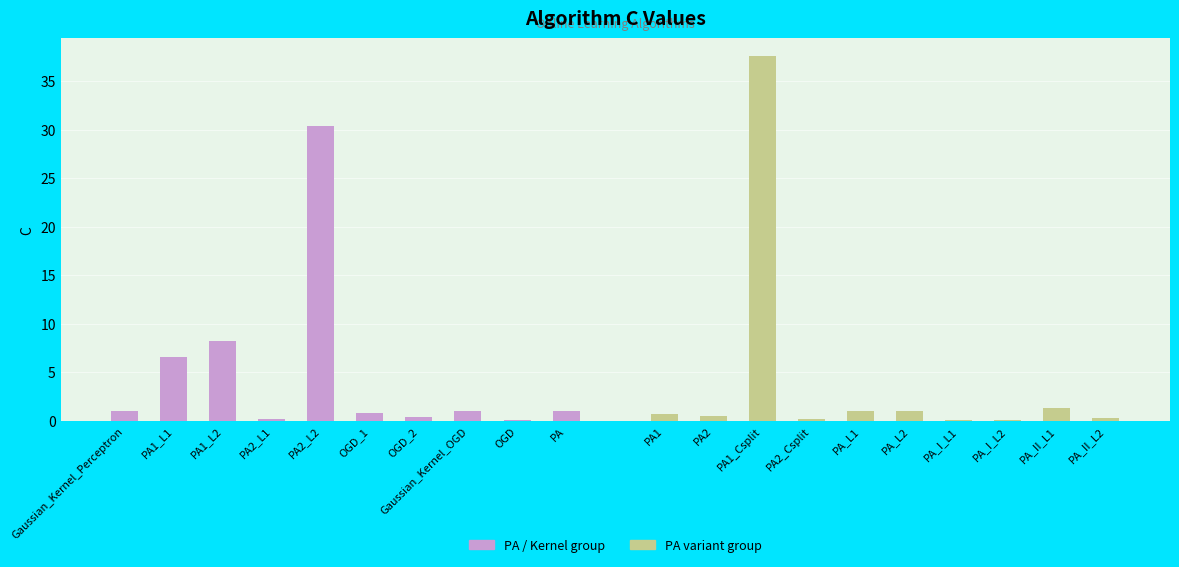

Between PA and PA2_L1, which is larger?

PA